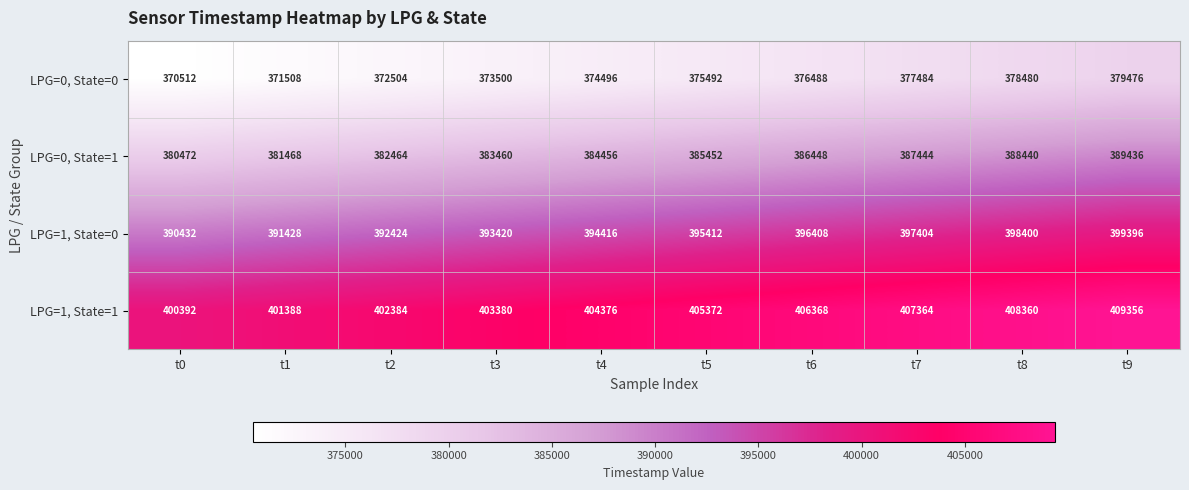

Is the value of LPG=0, State=1 at t8 greater than the value of LPG=1, State=1 at t4?

No